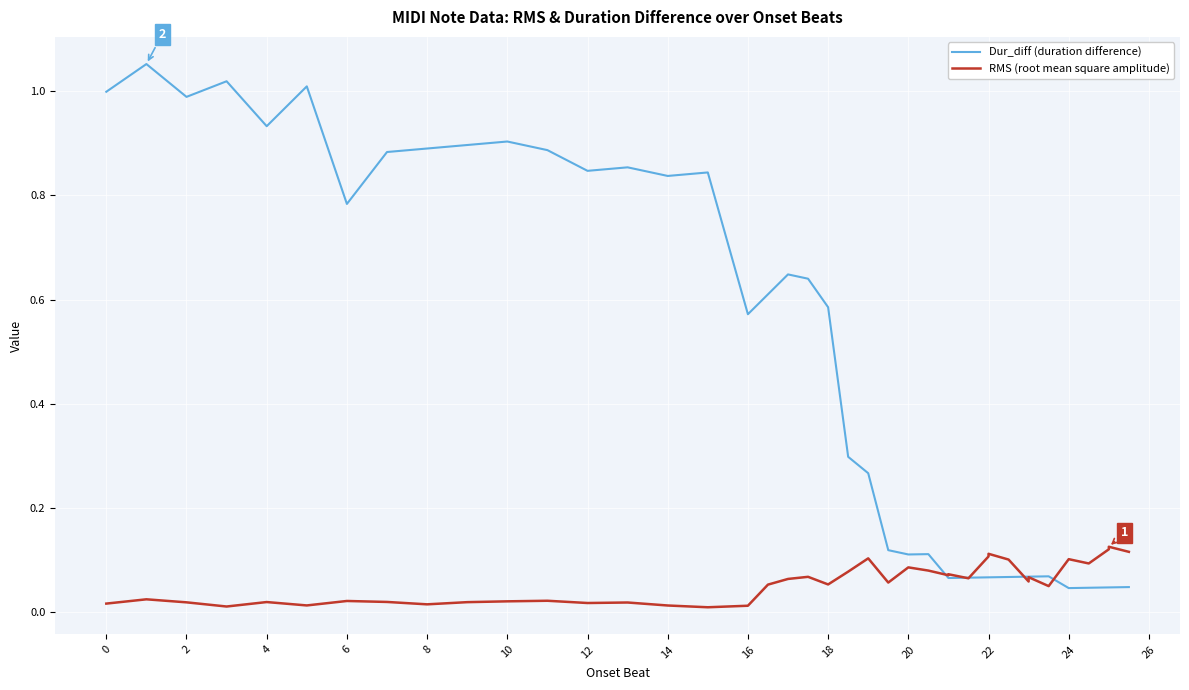

In RMS (root mean square amplitude), how many points are lower than both neighbors (excluding endpoints)?

12